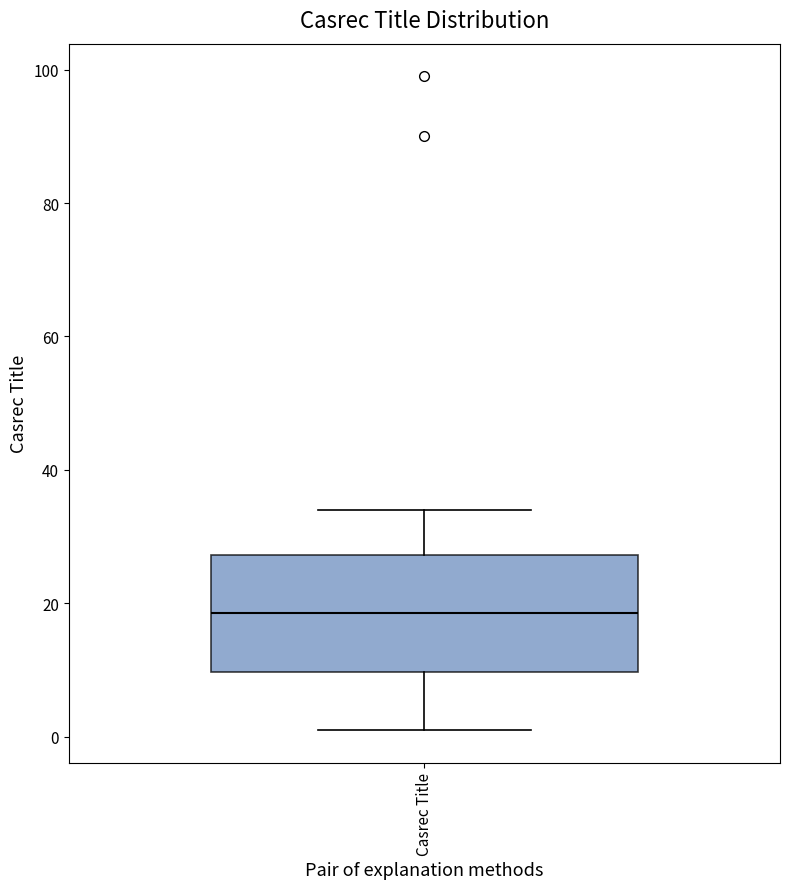

Transcribe this box plot: give where the median line is, the range the box spans, and where the two whiskers end, as read against the y-axis. The values are not printed on the chart, so give them approximately, as read against the axis.

median 18, box 10 to 28, whiskers 2 to 34